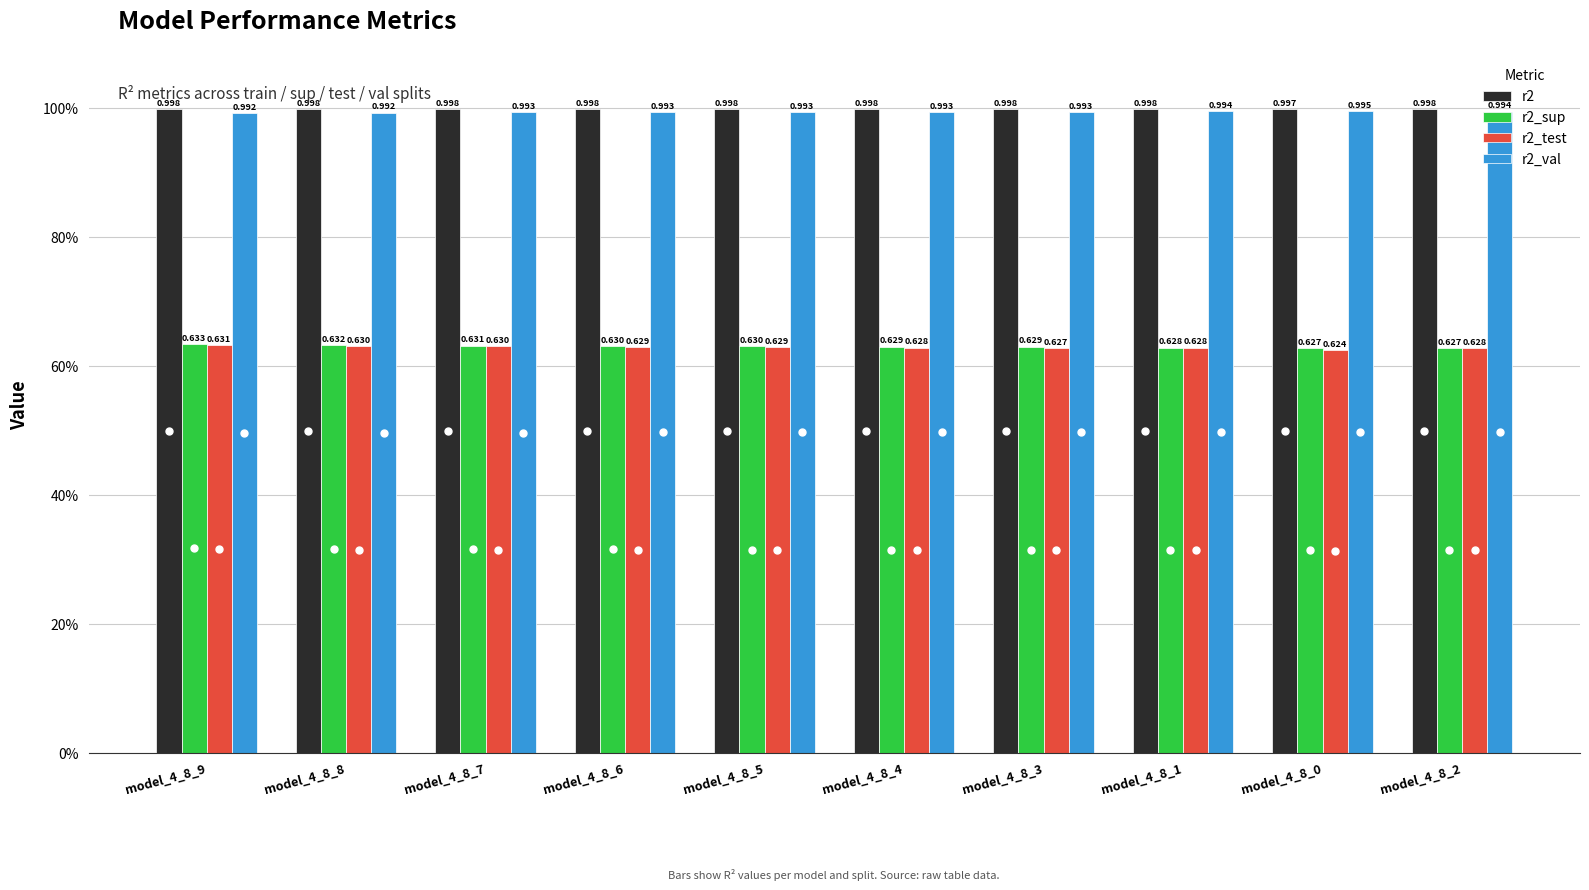

Does the chart contain stacked bars?

No